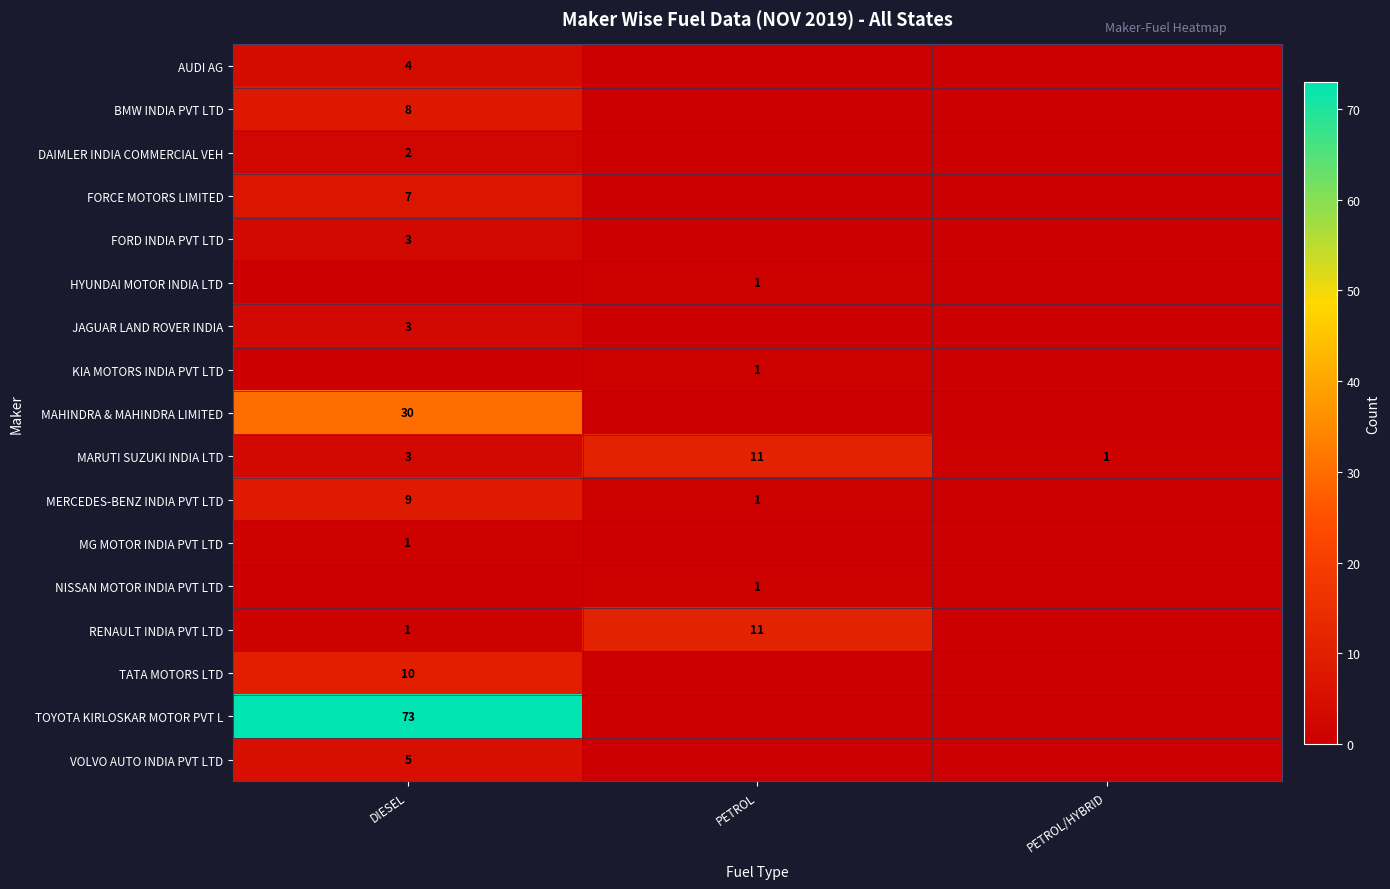

Is the value of NISSAN MOTOR INDIA PVT LTD at PETROL greater than the value of DAIMLER INDIA COMMERCIAL VEH at DIESEL?

No